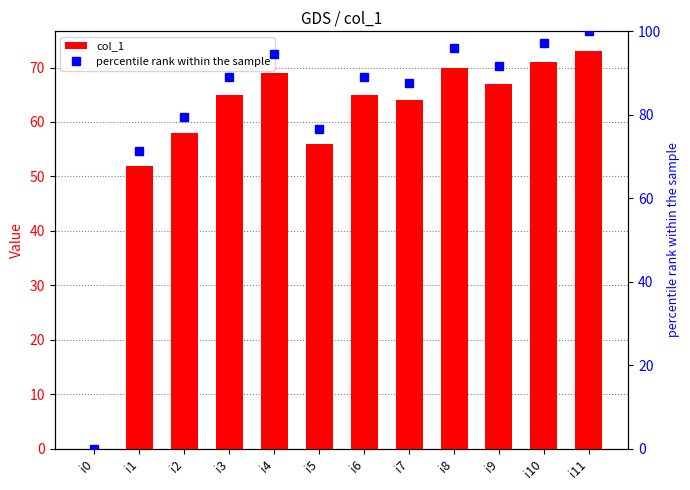

At which label does percentile rank within the sample reach its minimum?

i0